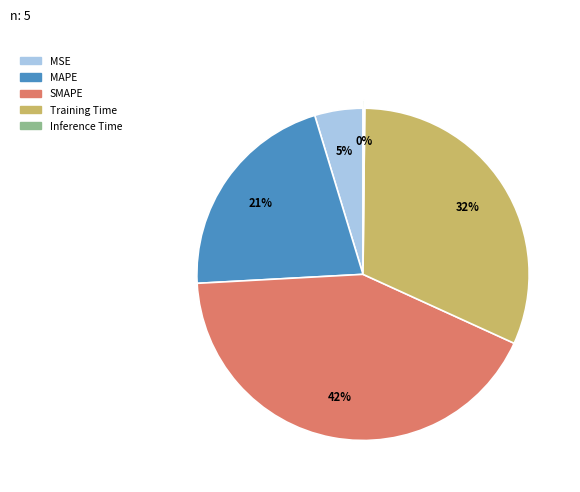

Which category has the biggest portion of the pie?

SMAPE